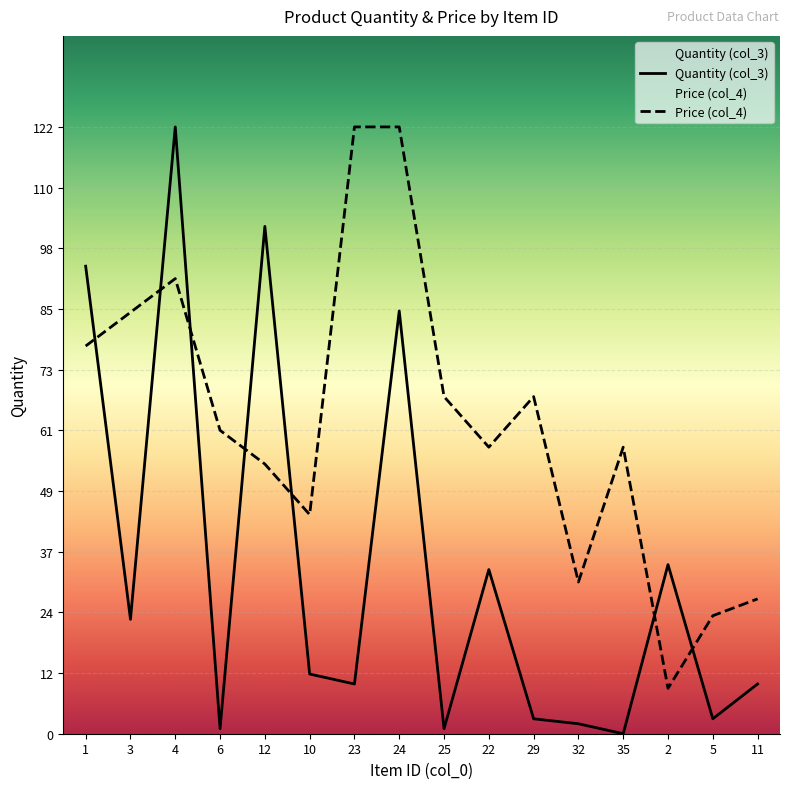

Between 12 and 29, which series saw the biggest shift?

Quantity (col_3)